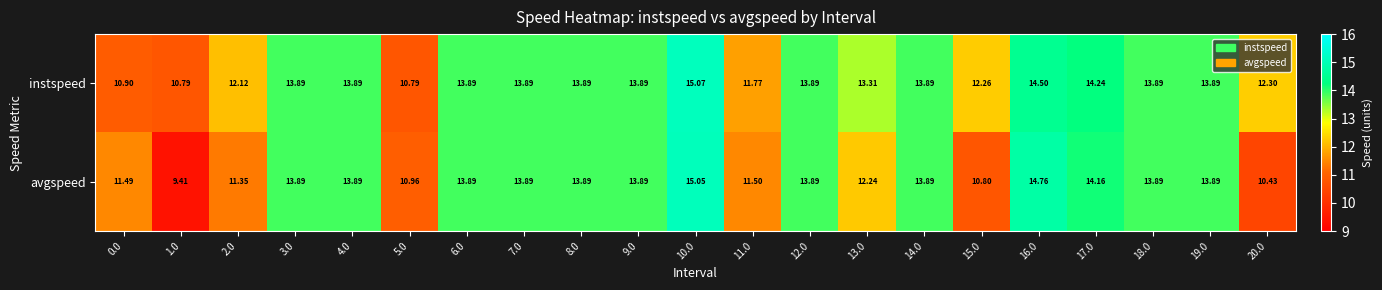

Is the value of instspeed at 17.0 greater than the value of avgspeed at 14.0?

Yes